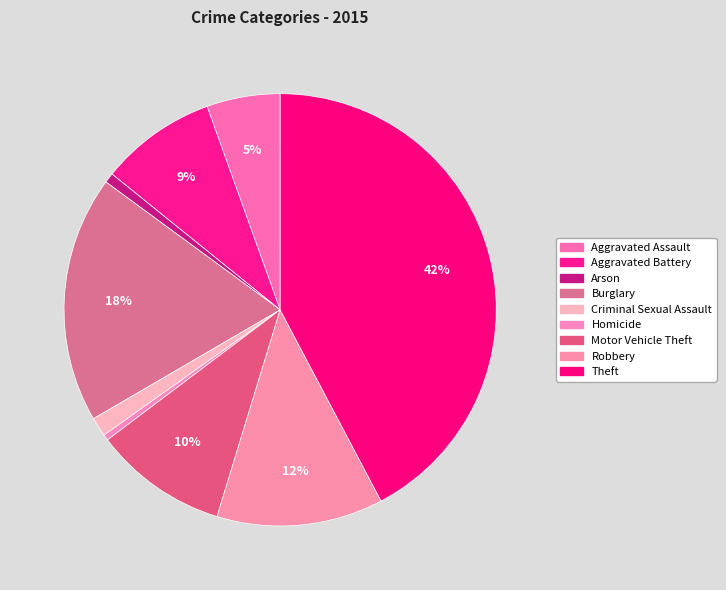

True or false: Aggravated Assault accounts for 17% of the total.

False